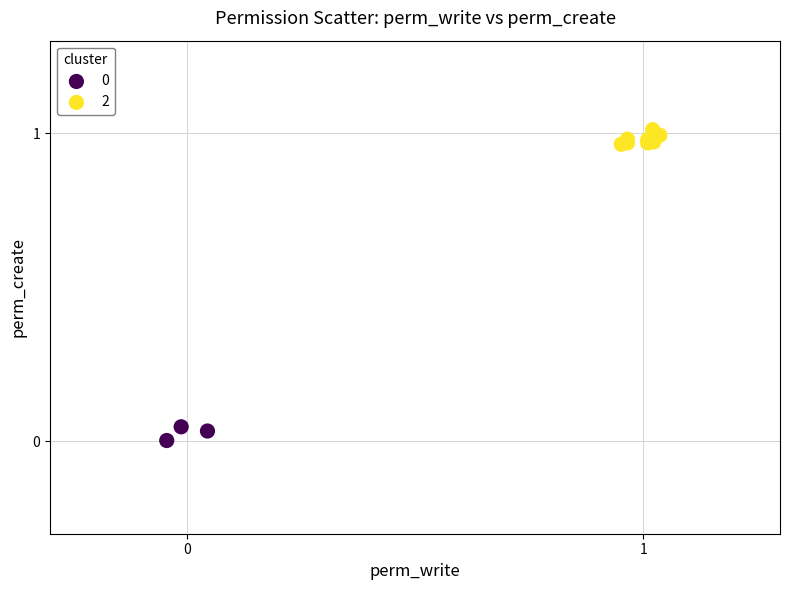

Which series reaches the maximum Y coordinate?

2